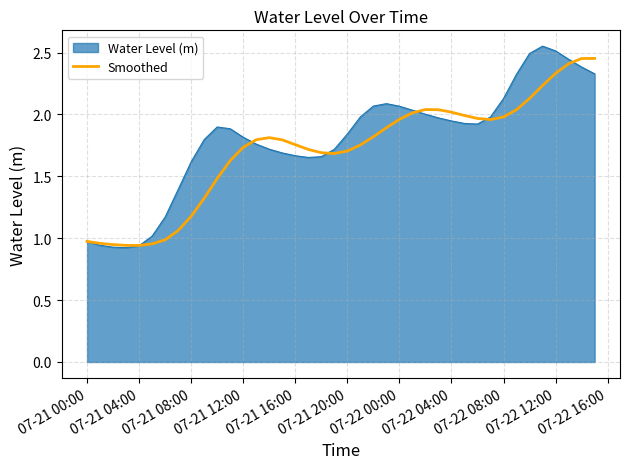

Which series has the widest spread of values?

Water Level (m)